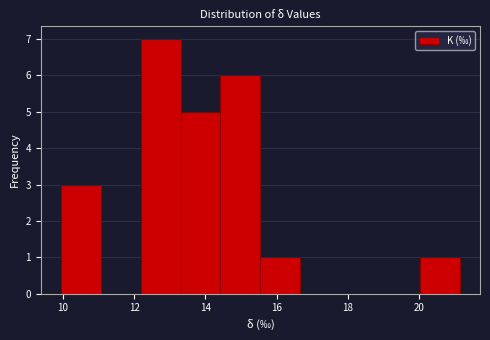

What is the height of the bar covering 13.4 to 14.4 on the x-axis? Neither the bar edges nor the heights are printed on the chart, so give them approximately, as read against the axes.

5